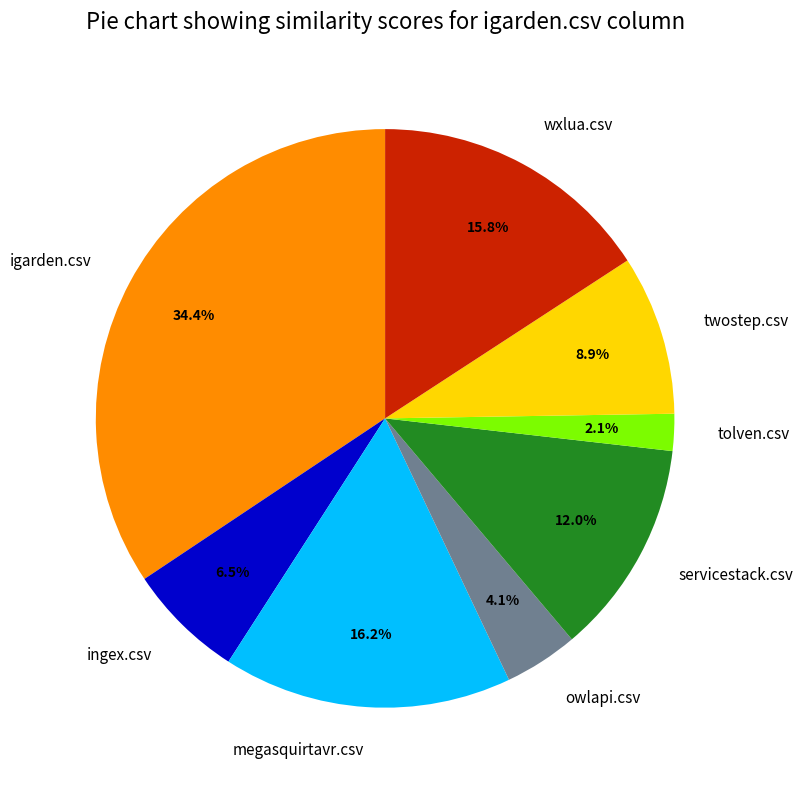

How many segments does this pie chart have?

8